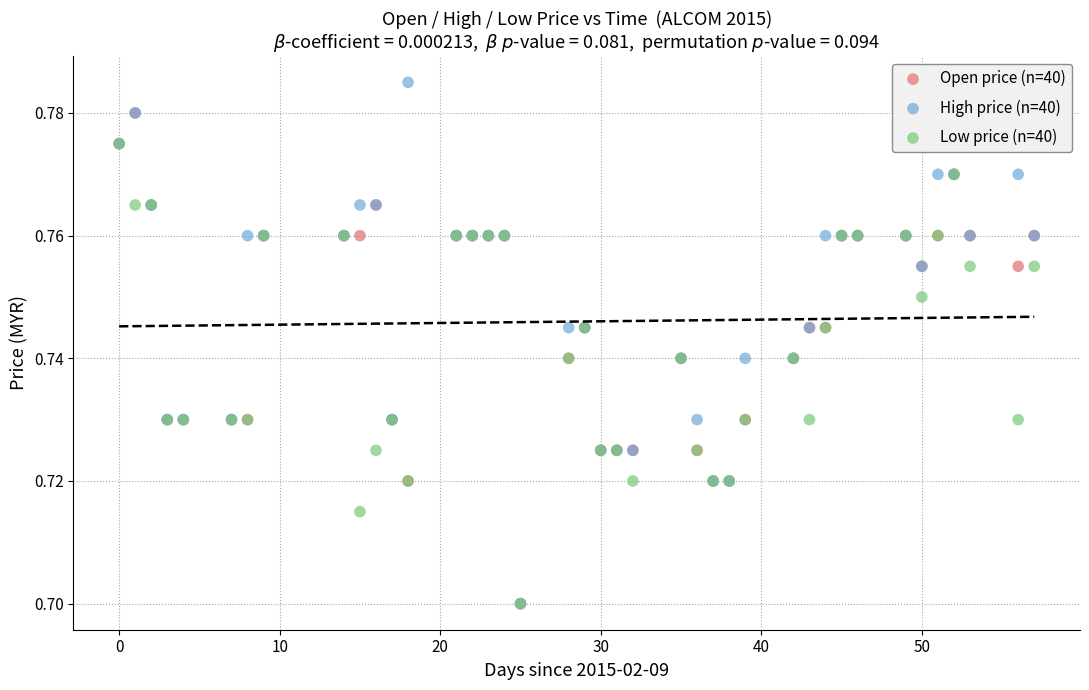

Which series reaches the maximum Y coordinate?

High price (n=40)